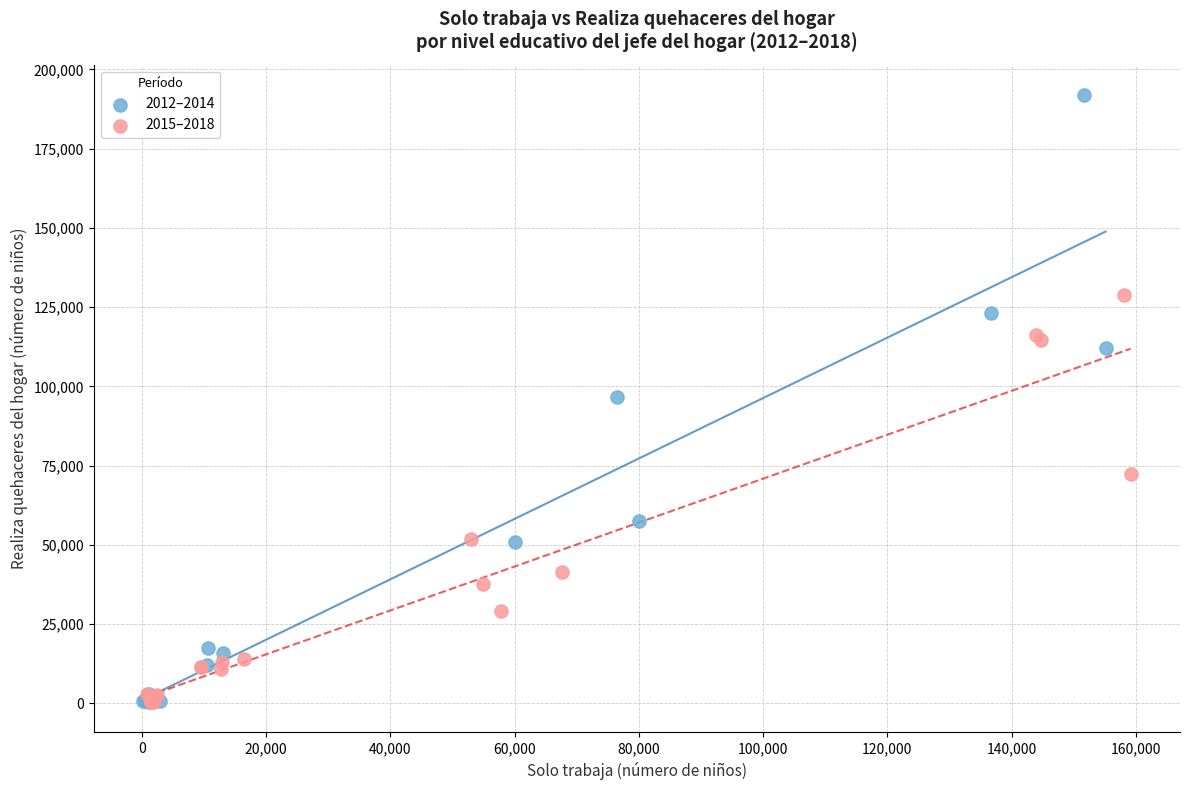

What are all the series names shown in the legend?

2012–2014, 2015–2018